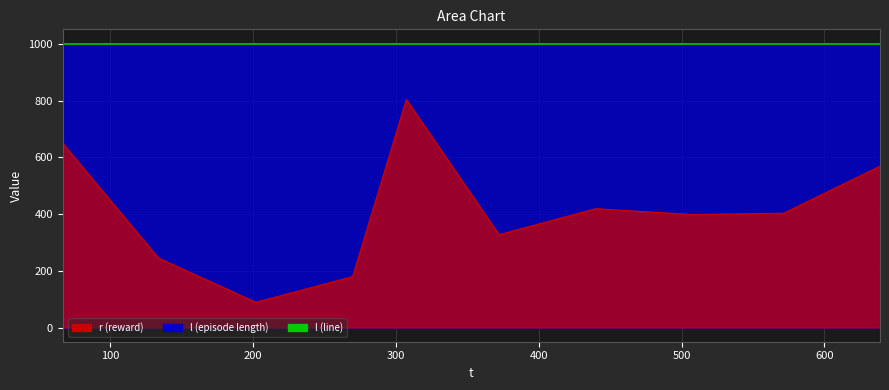

What is the label of the 4th point from the right?

439.748961